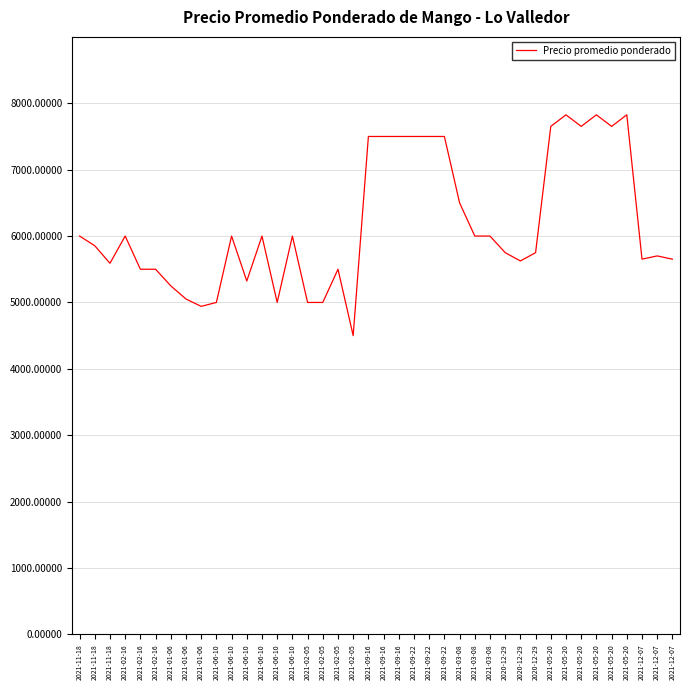

Does the chart display data point markers on the line(s)?

No